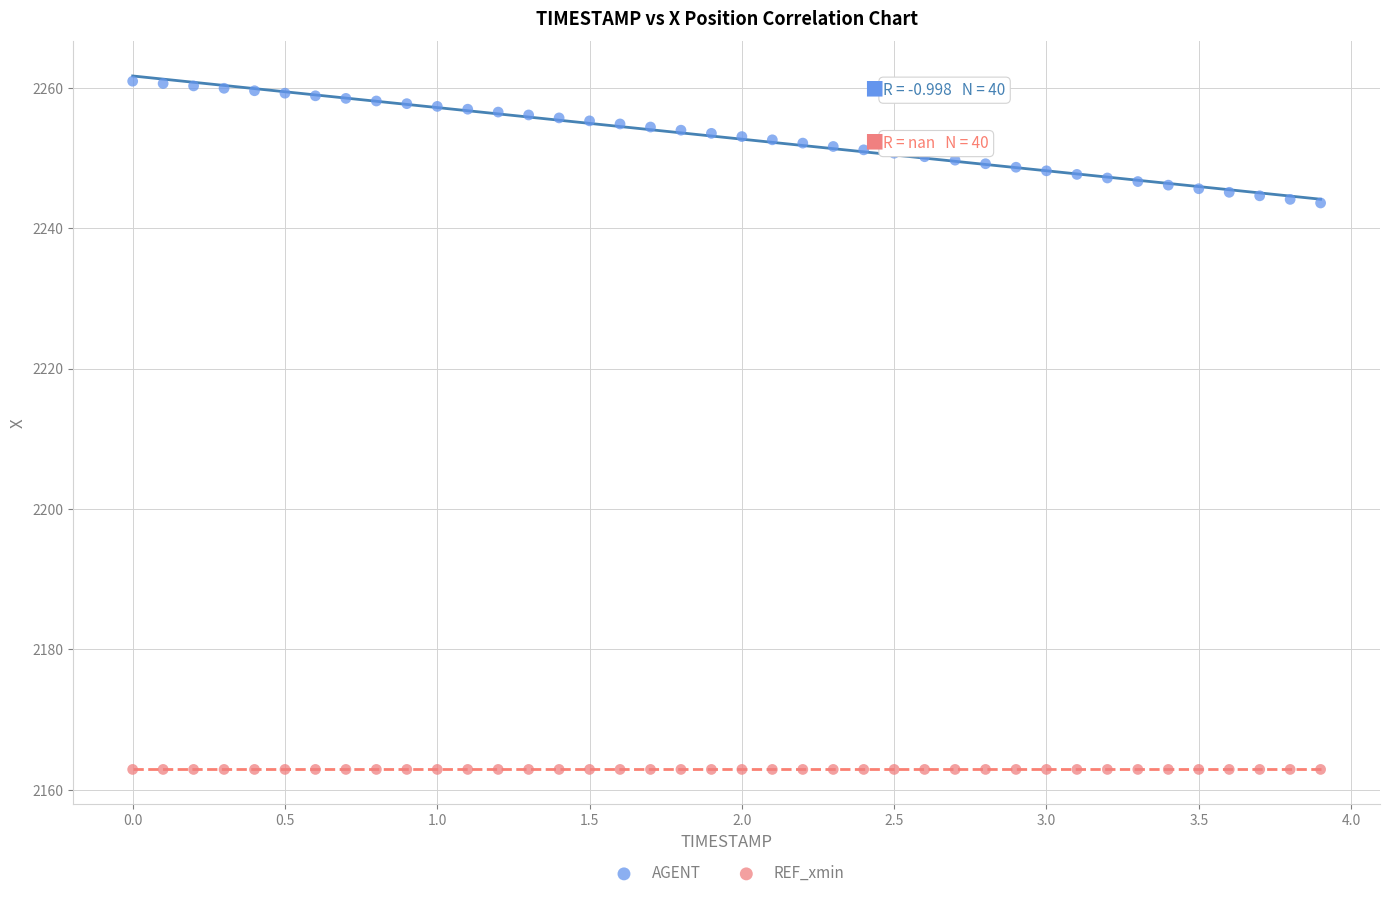

Which series contains the lowest Y value?

REF_xmin